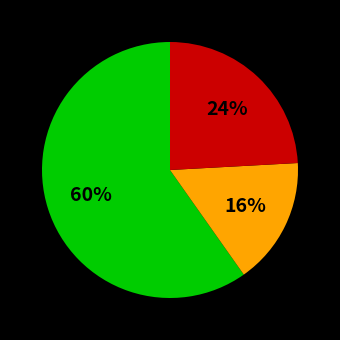

Does any single category account for the majority?

Yes